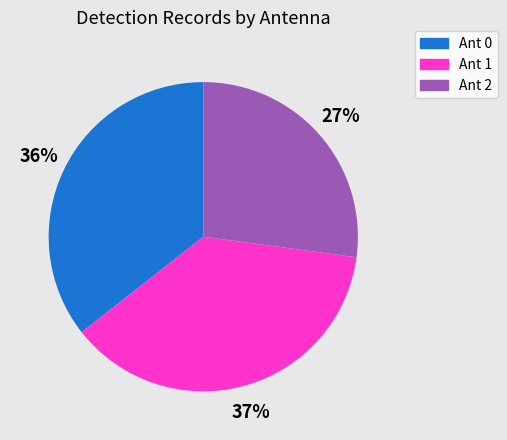

How many segments does this pie chart have?

3